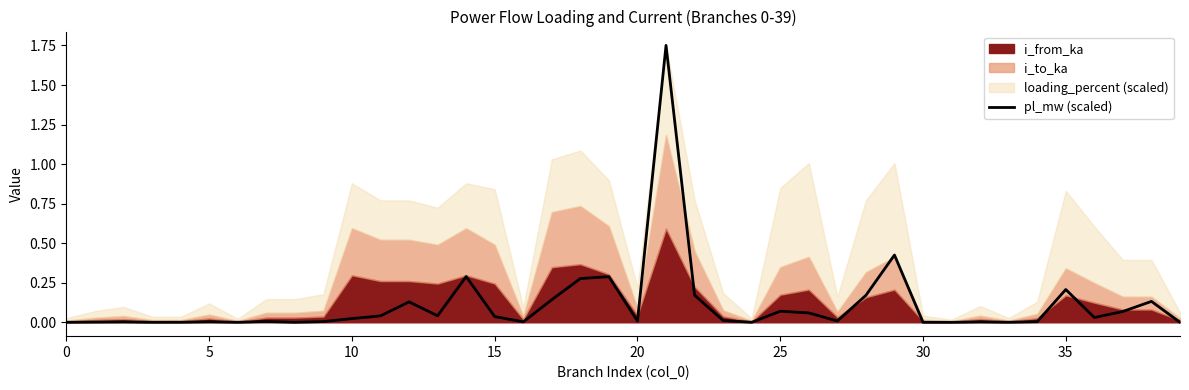

True or false: there are more than 0 points higher than both neighbors.

True